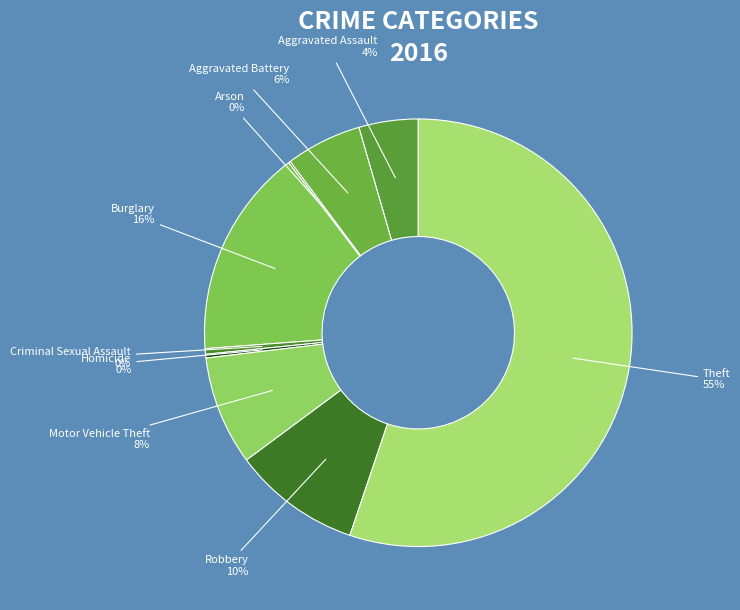

Count the number of slices in the pie.

9